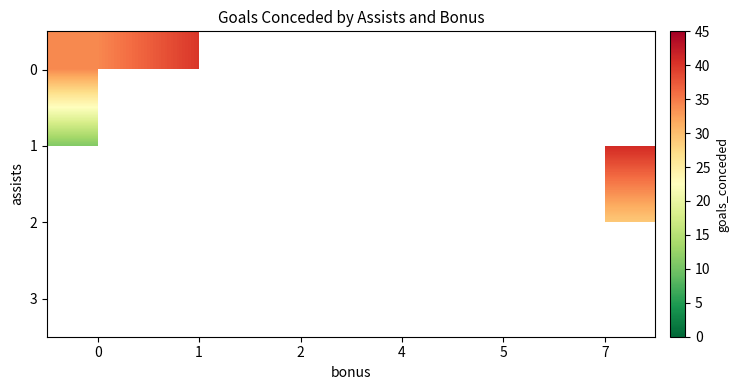

Count the number of categories in the chart.

6